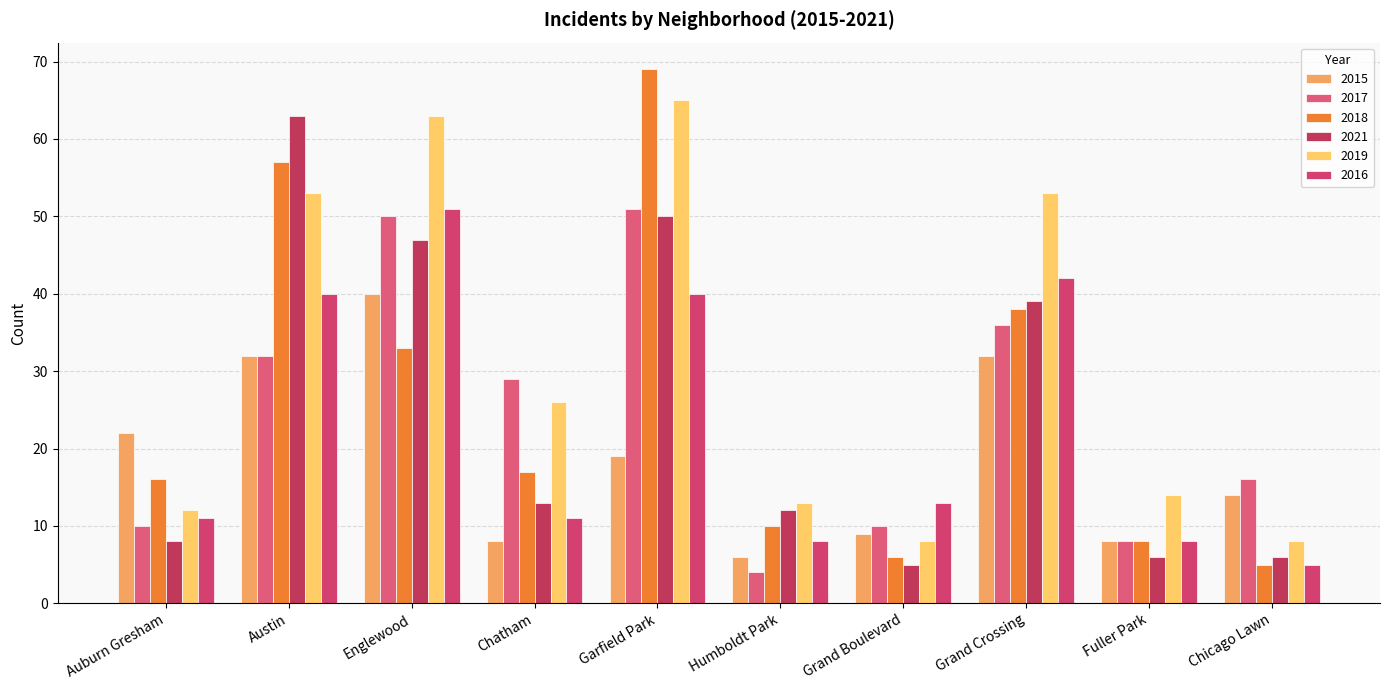

Count the number of data series in this chart.

6